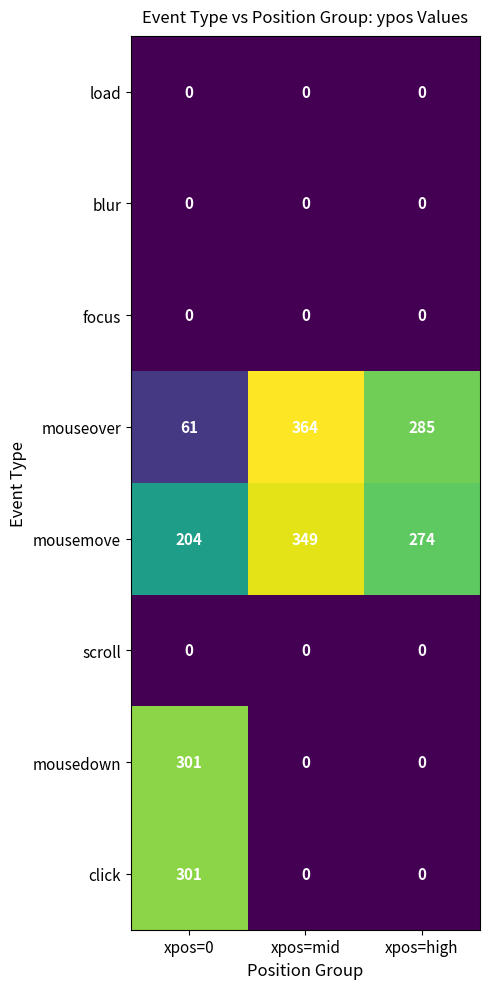

The load series shows 0 at xpos=mid. True or false?

True